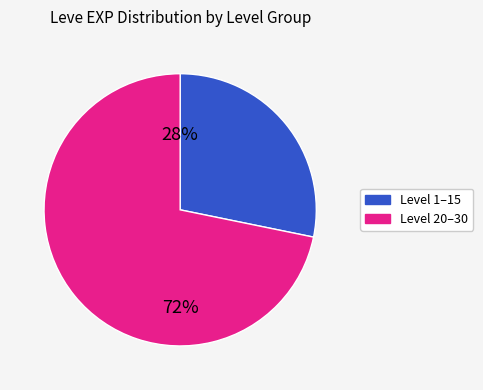

To the nearest percent, what is the difference between the largest and smallest slice percentages?

44%